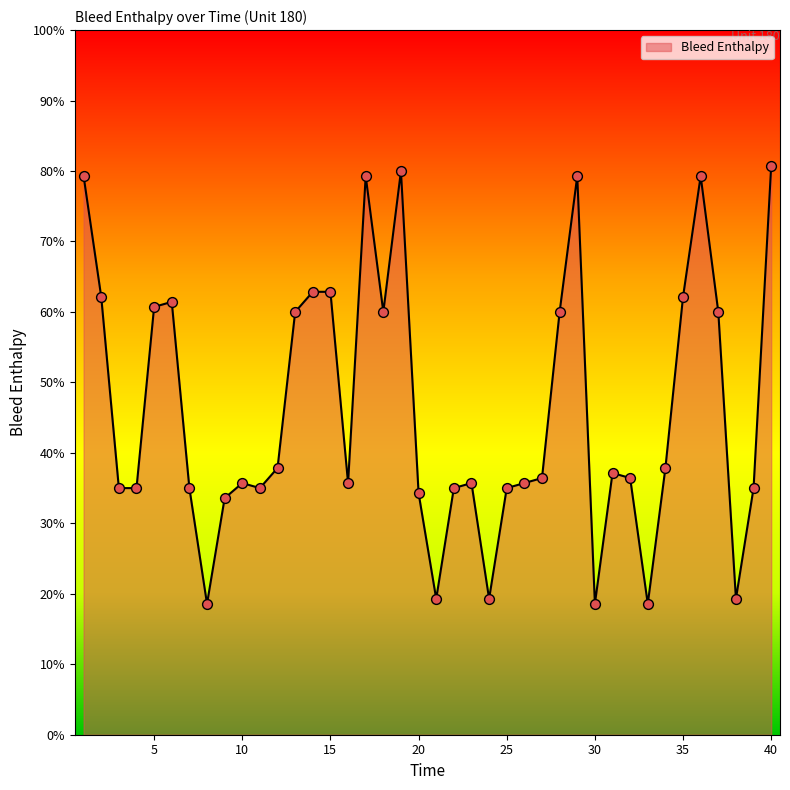

What is the difference between the maximum and minimum values?

62.1